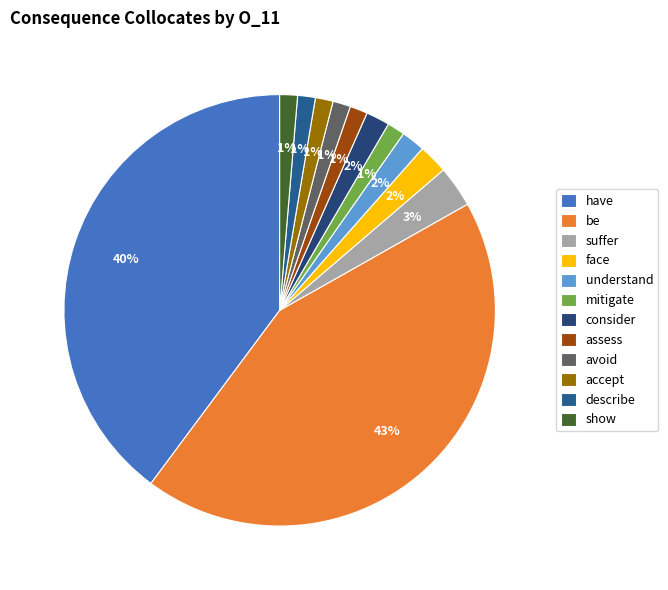

Does any single category account for the majority?

No